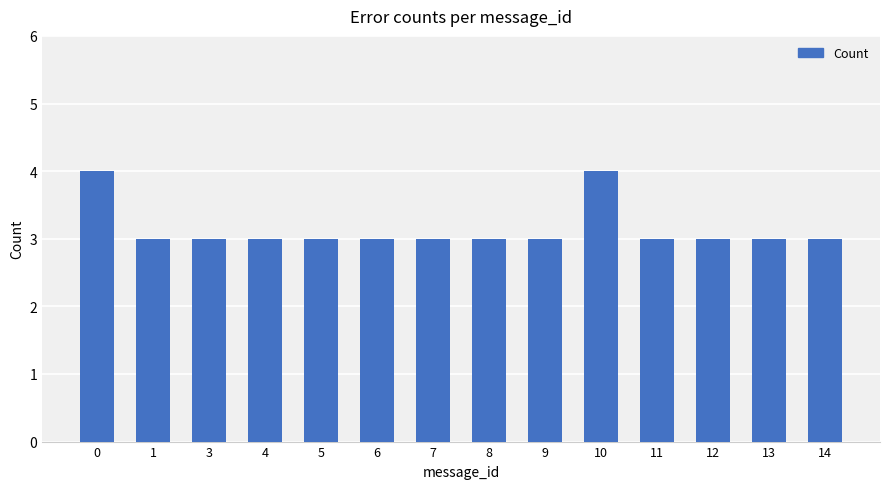

The value at 7 is 3. True or false?

True